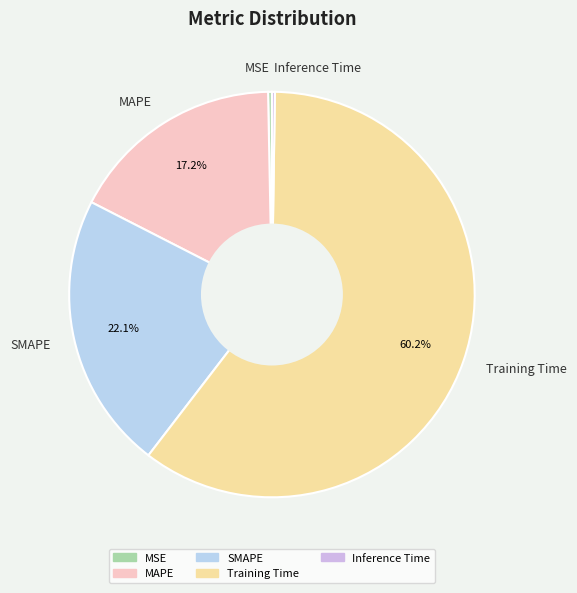

Do MAPE and SMAPE together represent more than half of the pie?

No